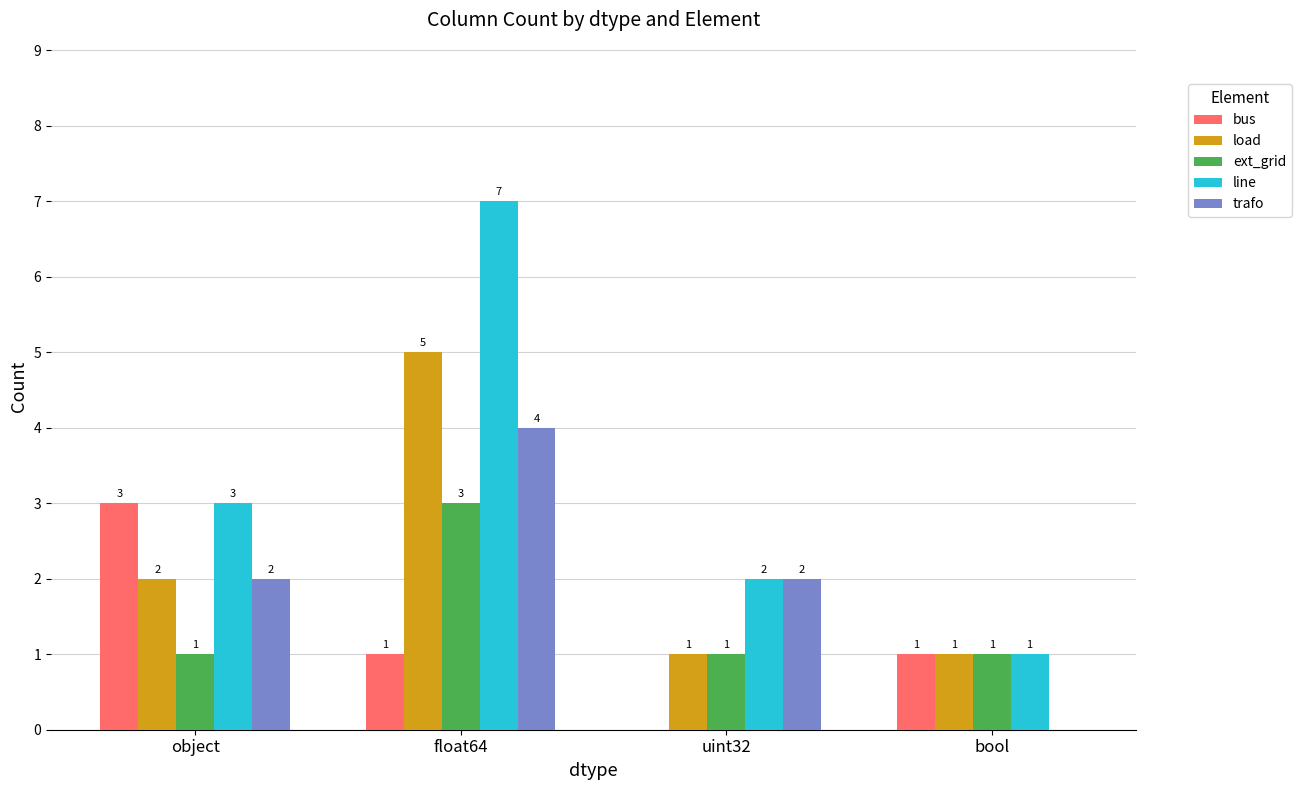

At which category is the sum across all series the highest?

float64